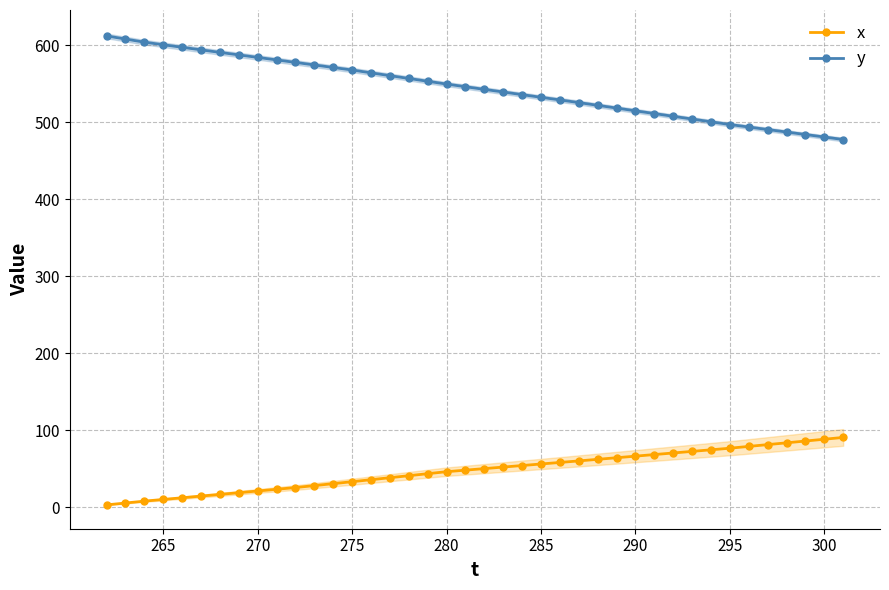

True or false: x has more than 2 interior local peaks.

False